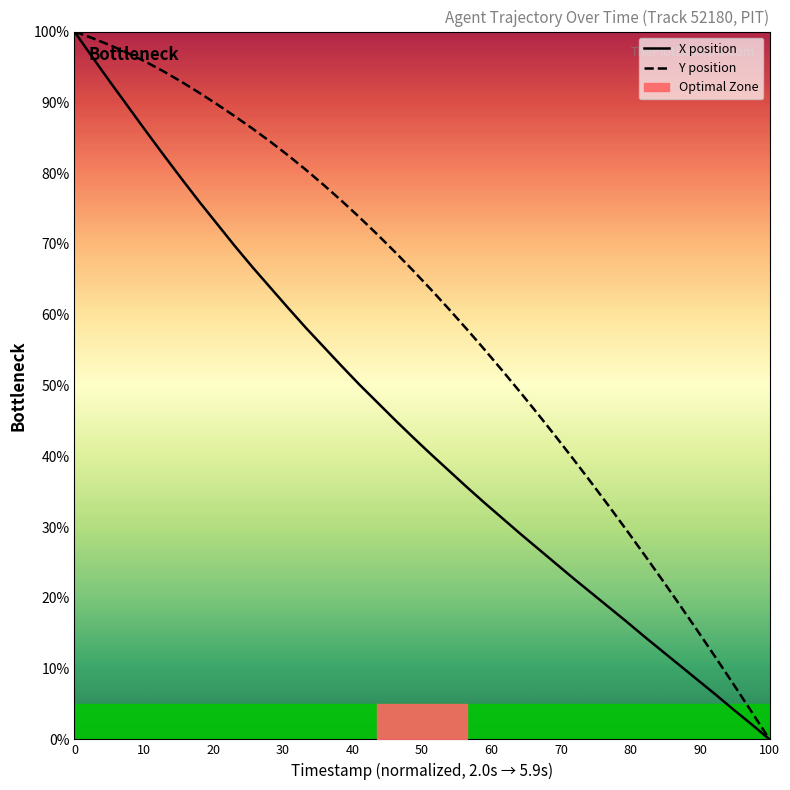

What is the difference between the highest and lowest values at 80?

16.9